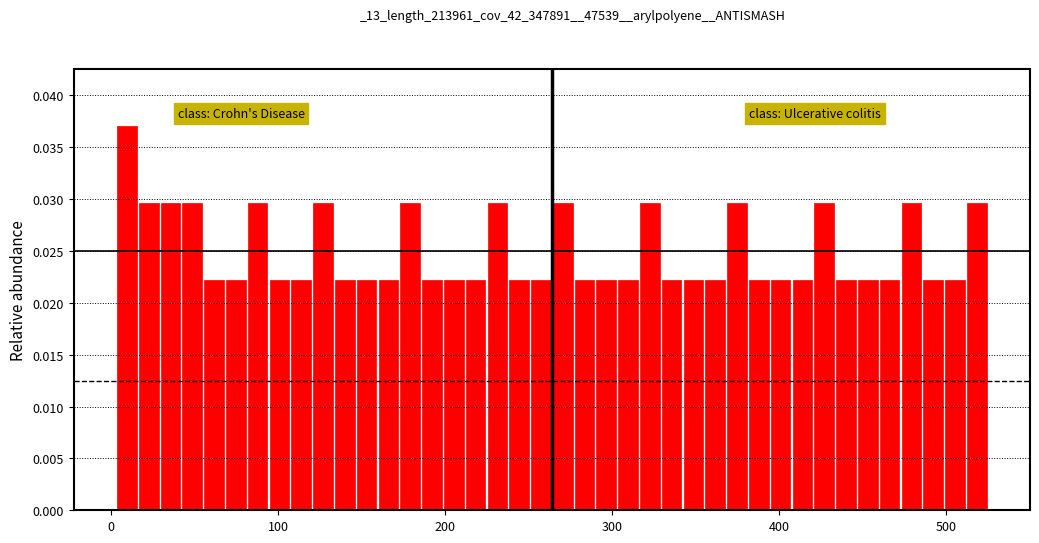

Around what value on the x-axis is the tallest bar? Give the approximate position of its centre, as read against the axis.

10